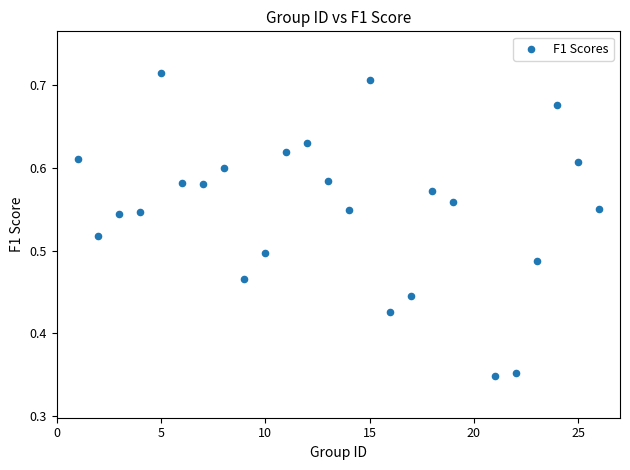

What is the range of X values (max minus min)?

25.0